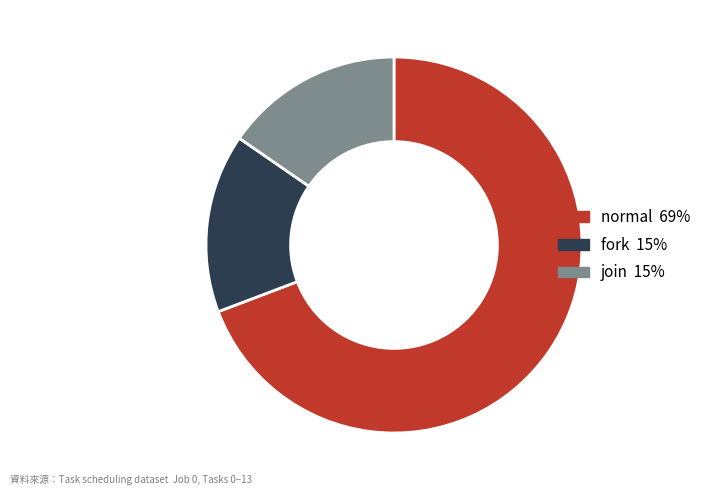

Does join account for over 50% of the chart?

No